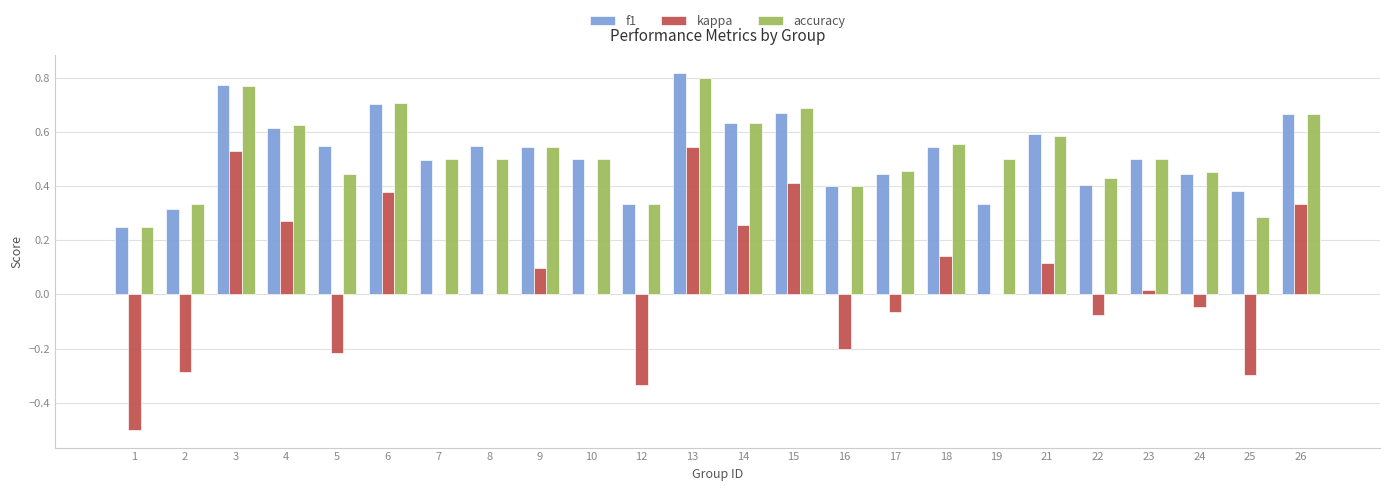

Which category has the highest value across all series?

13